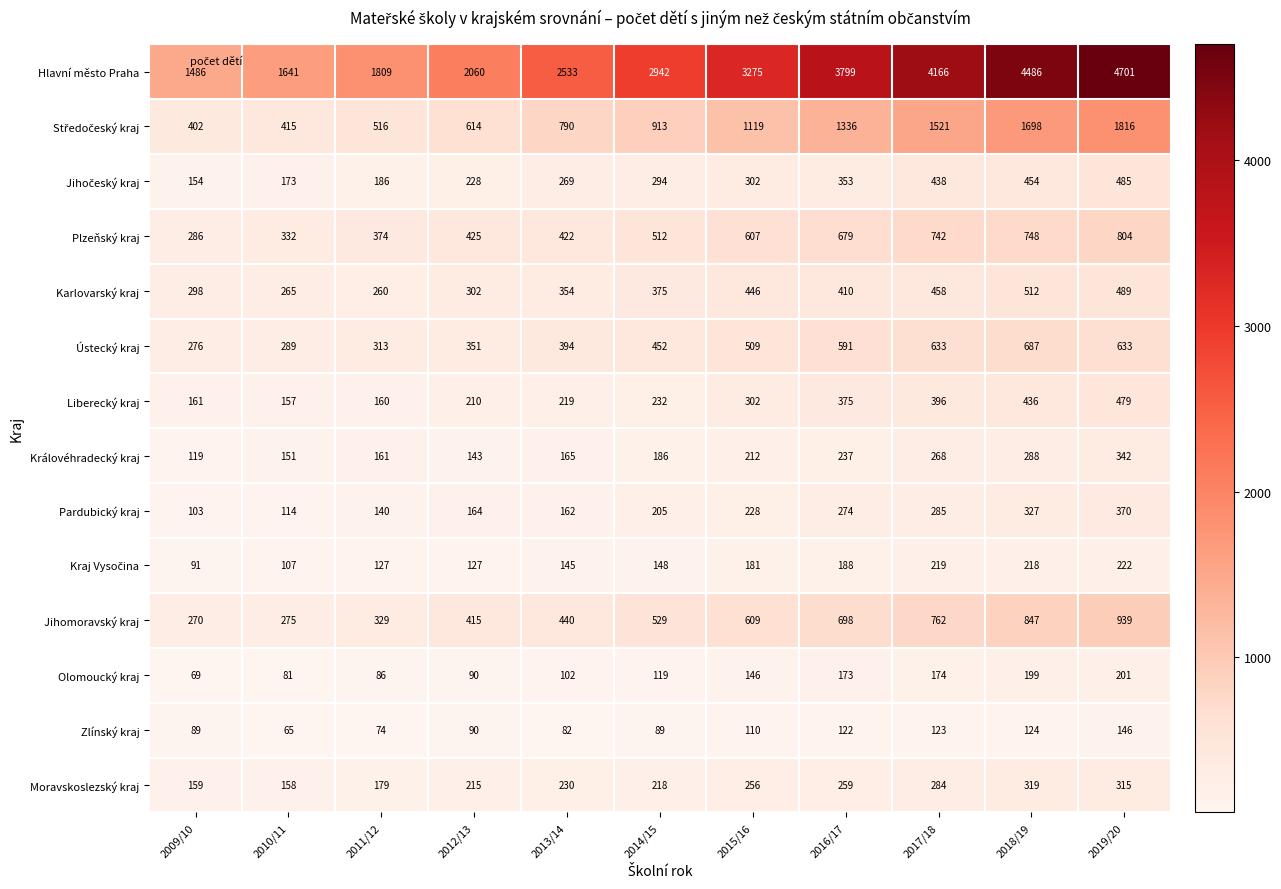

What is the spread (max minus min) of values at 2014/15?

2853